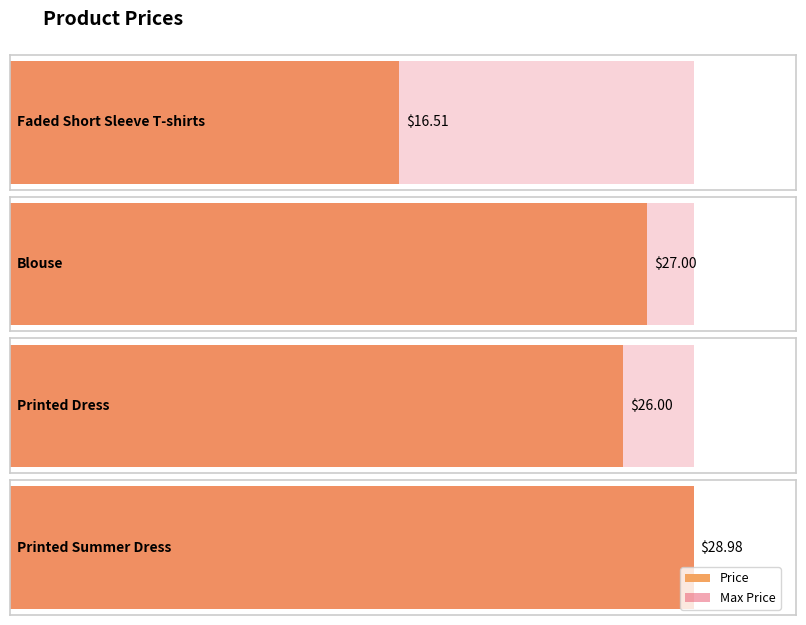

What is the difference between the maximum and minimum values?

12.5